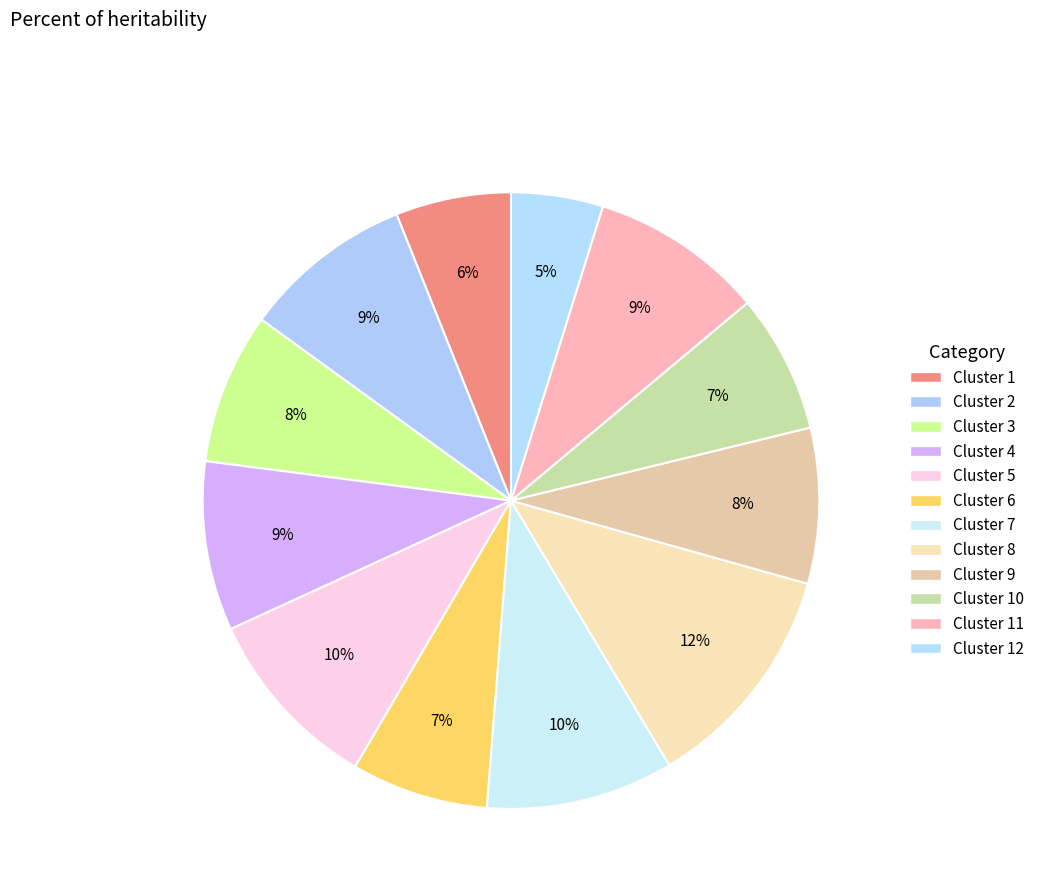

How many segments does this pie chart have?

12